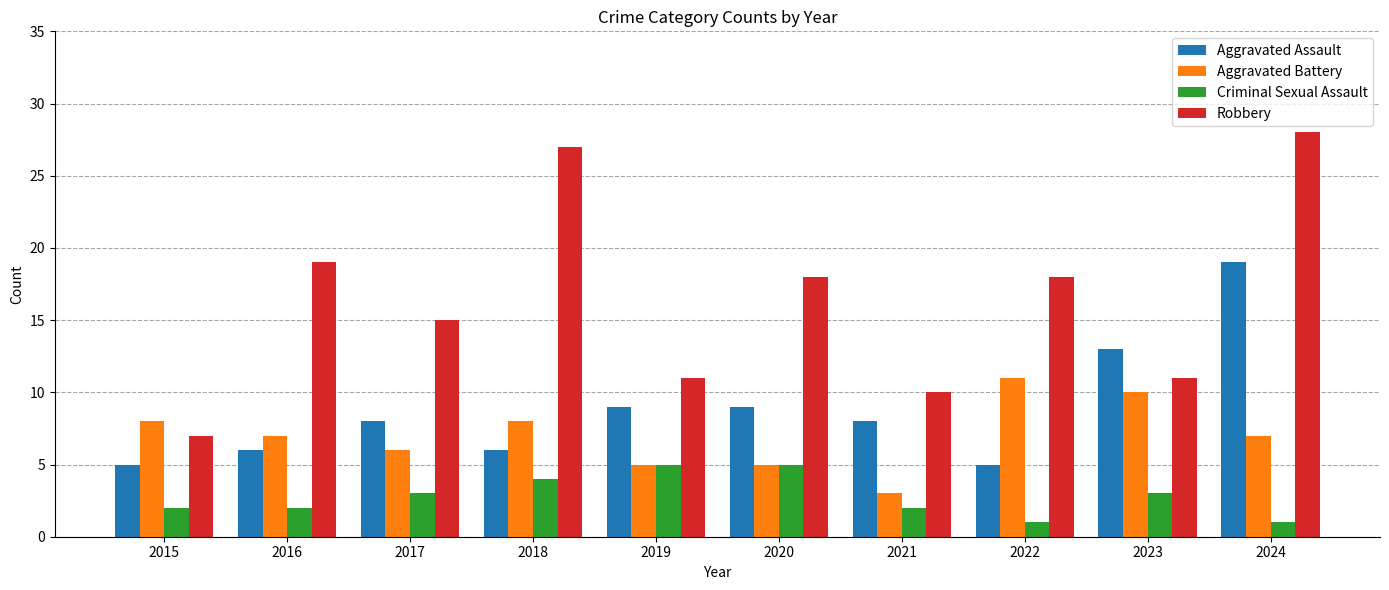

What is the value of the Robbery bar at the 7th from the left?

10